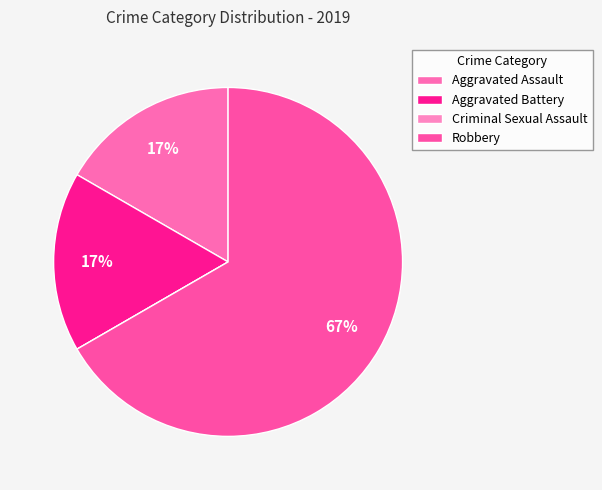

How many slices are in this pie chart?

4